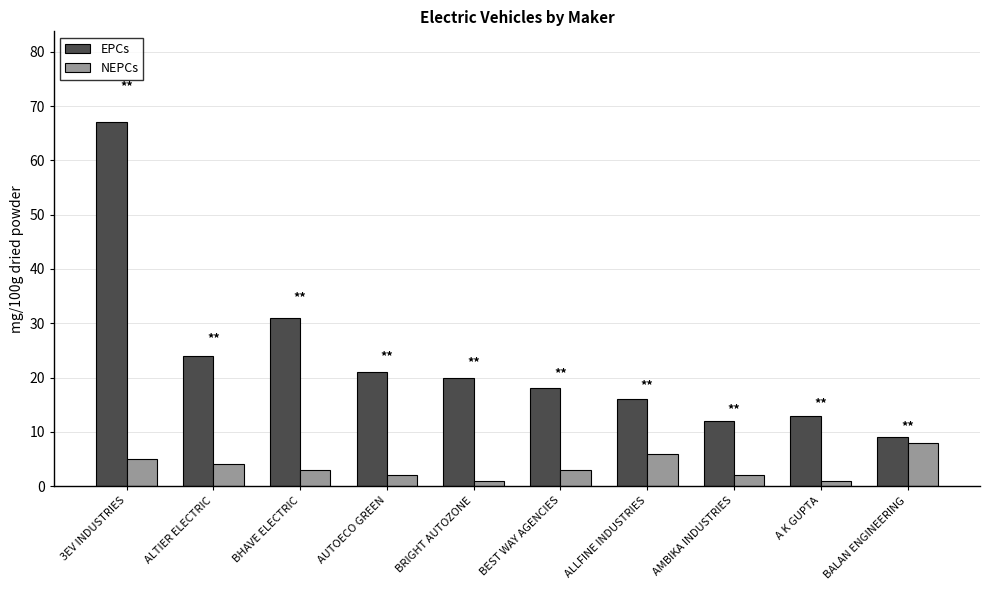

Between BHAVE ELECTRIC and ALLFINE INDUSTRIES, which series saw the biggest shift?

EPCs